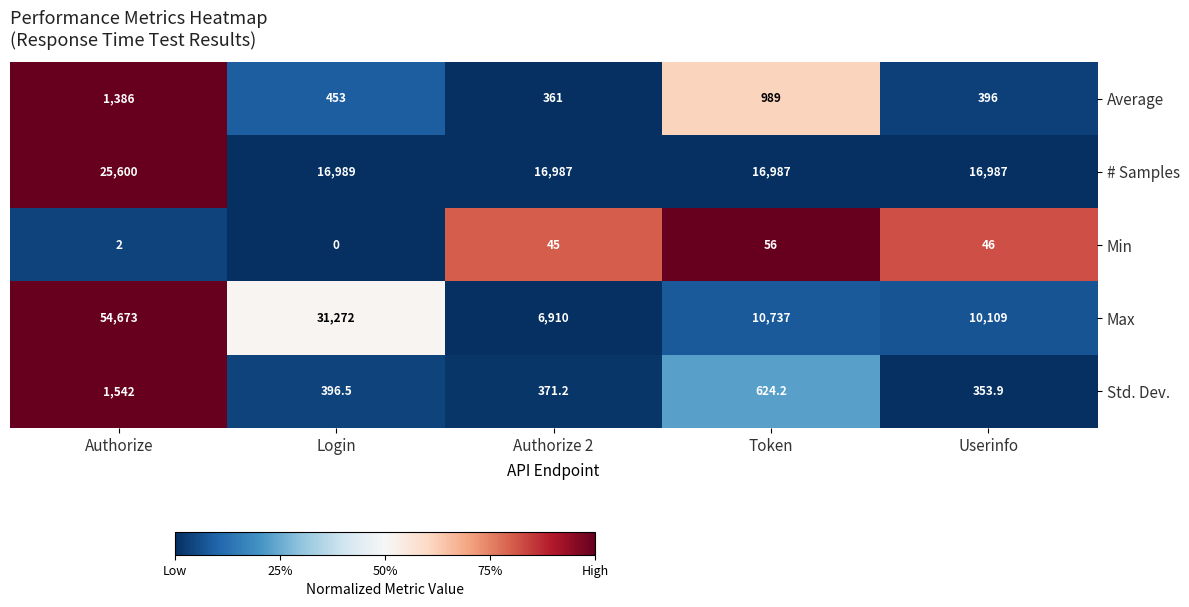

What is the average value of the Std. Dev. series?

657.6